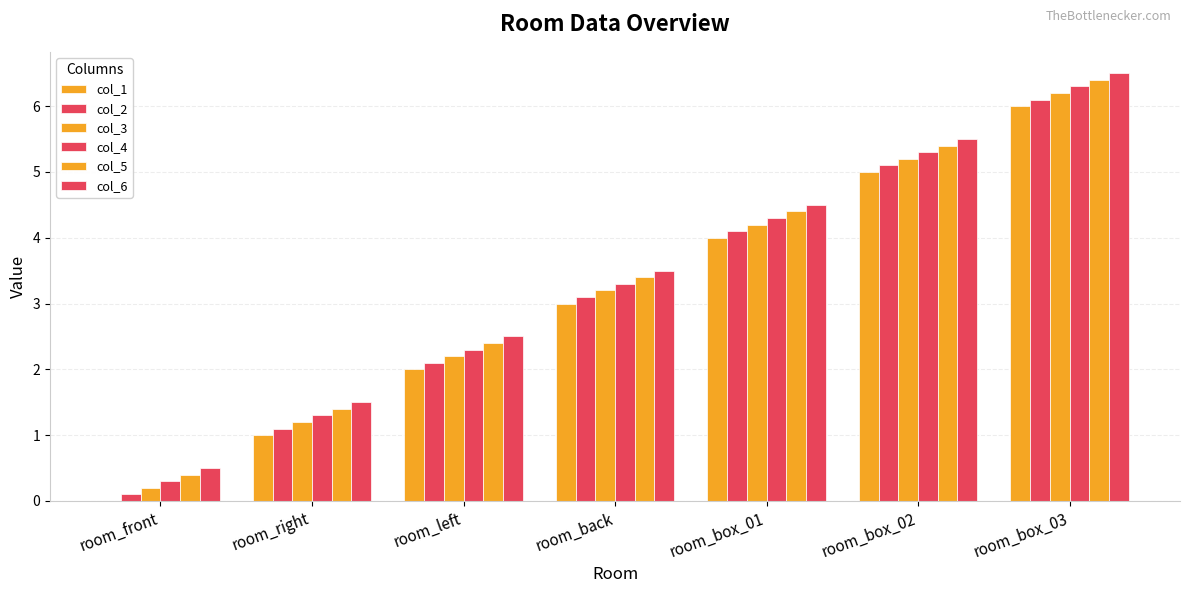

What is the total value across all series at room_back?

19.5